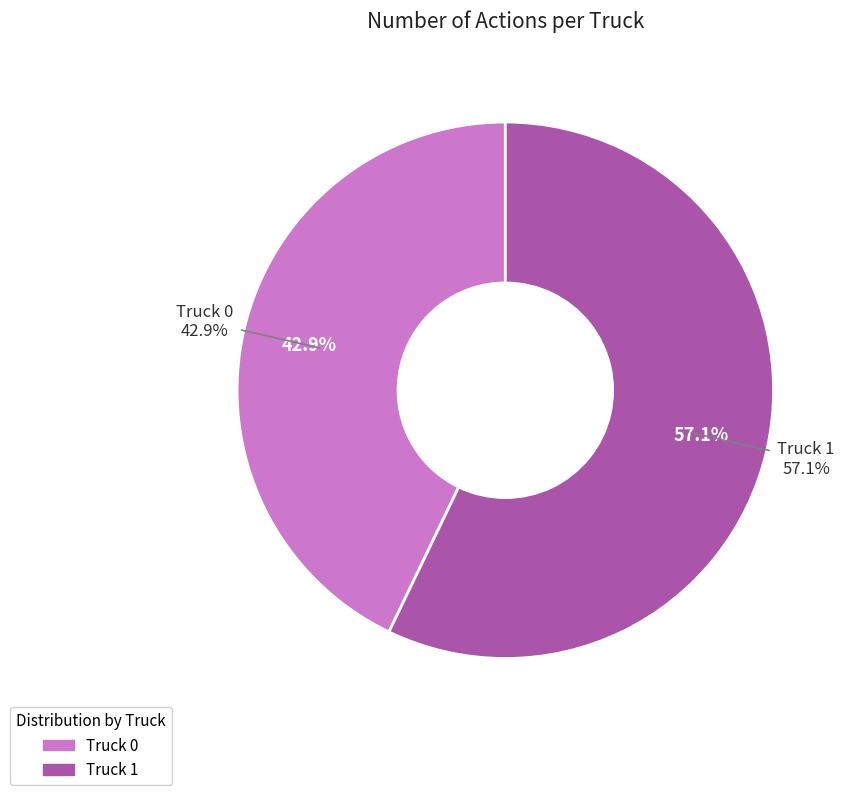

How many segments does this pie chart have?

2